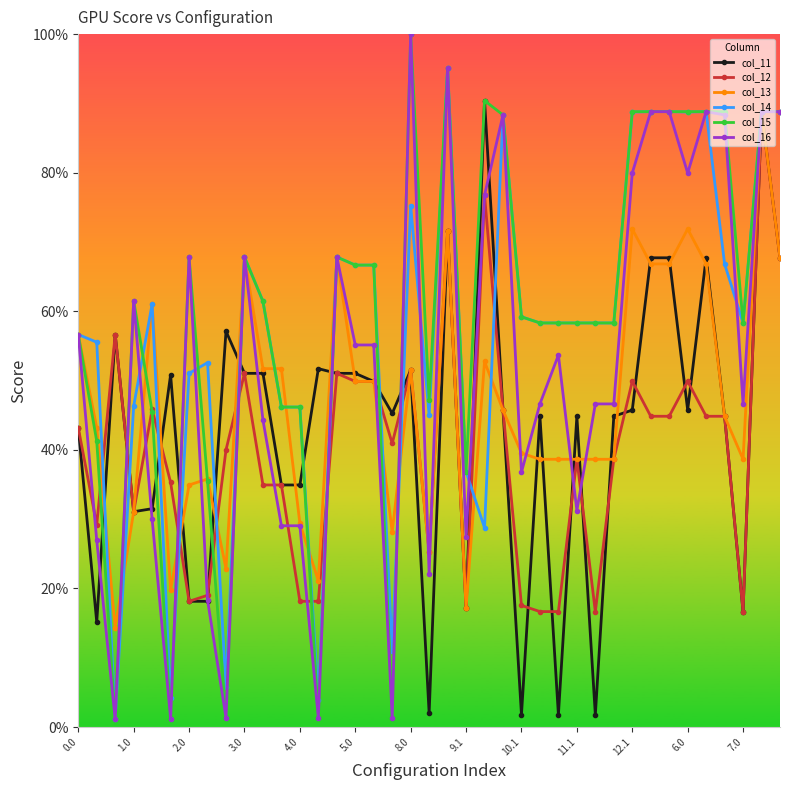

True or false: col_11 and col_12 intersect in this chart.

True